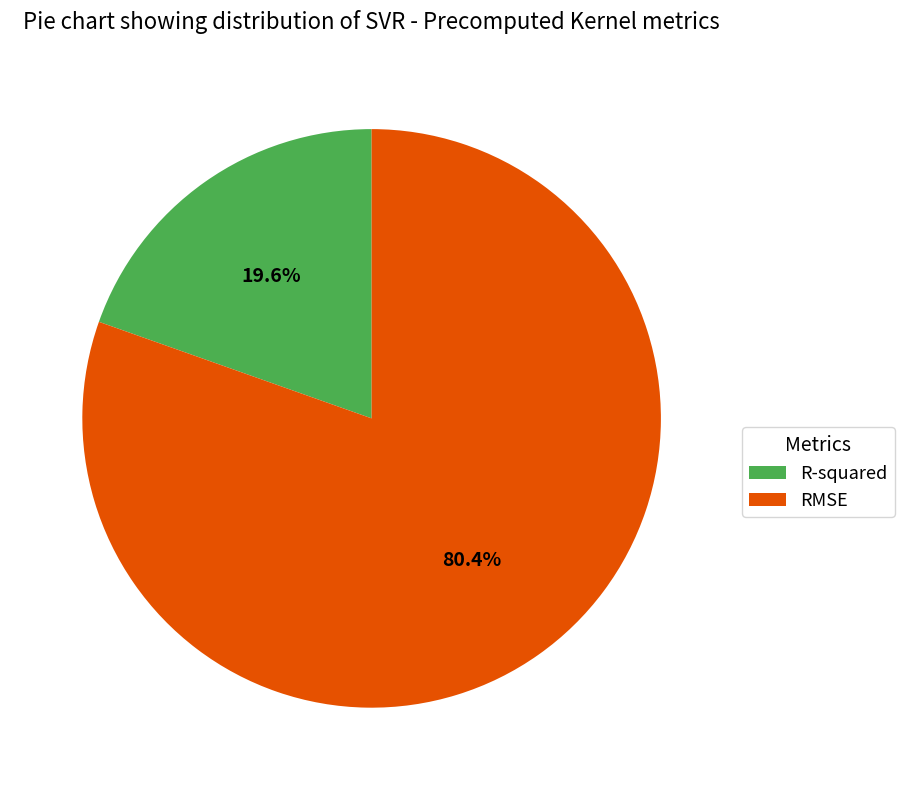

Which slice is the largest?

RMSE